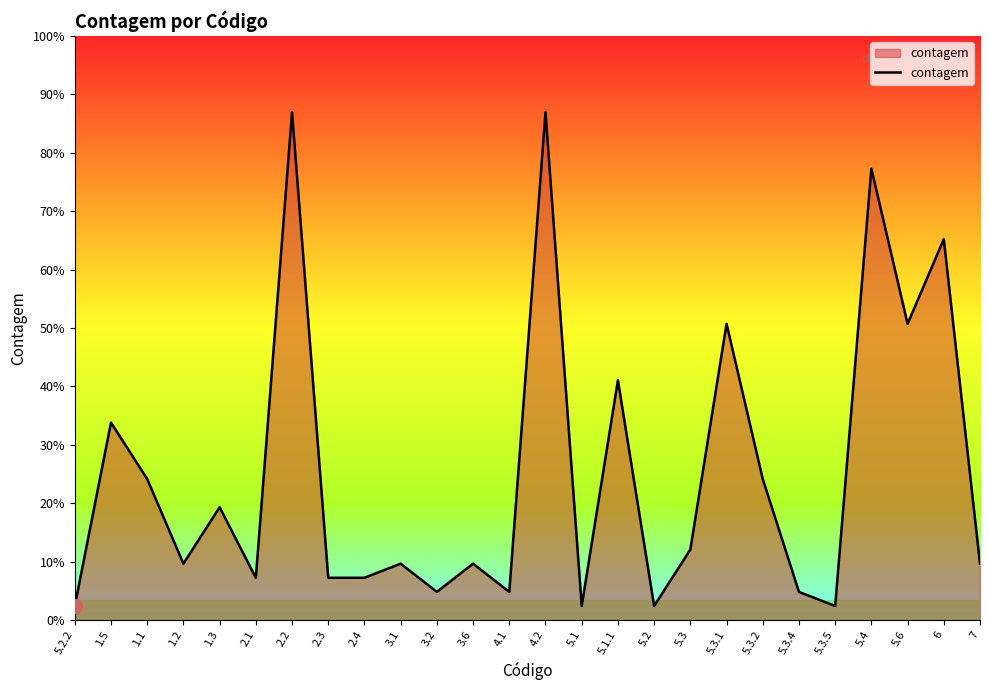

Which label corresponds to the smallest value in the chart?

5.2.2